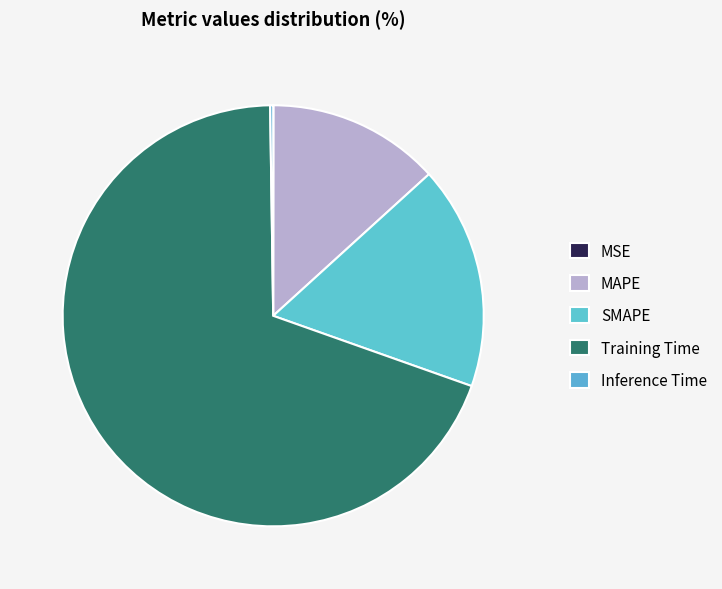

Does Training Time represent more than half of the total?

Yes